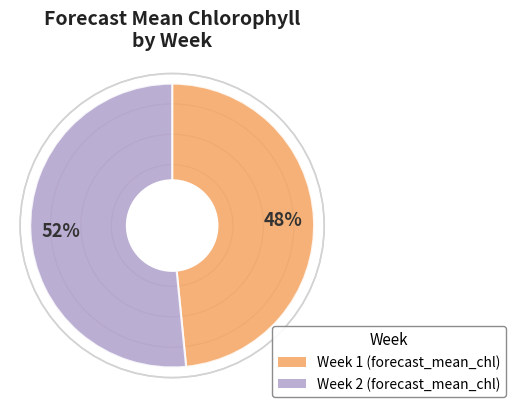

To the nearest percent, what is the average slice percentage?

50%